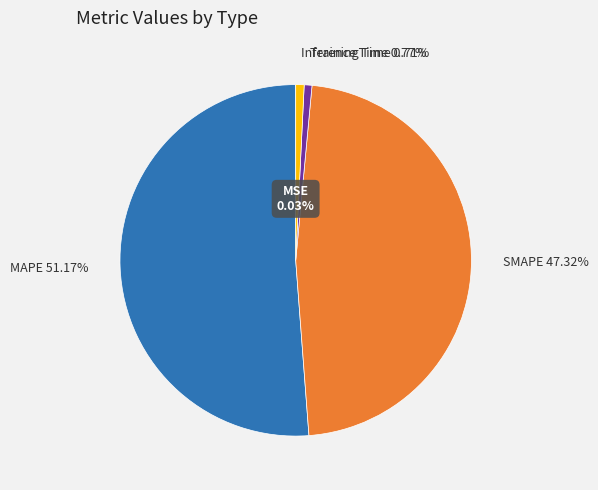

To the nearest percent, what portion does MAPE represent?

51%